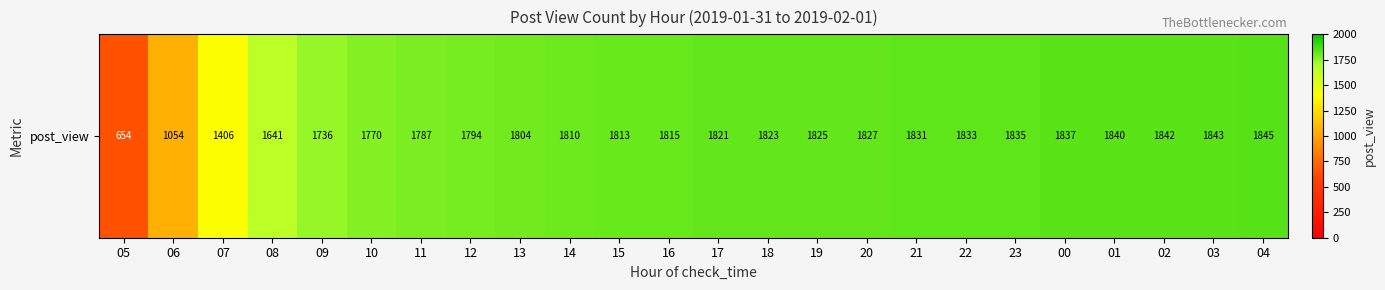

What is the change in value from 11 to 01?

+53